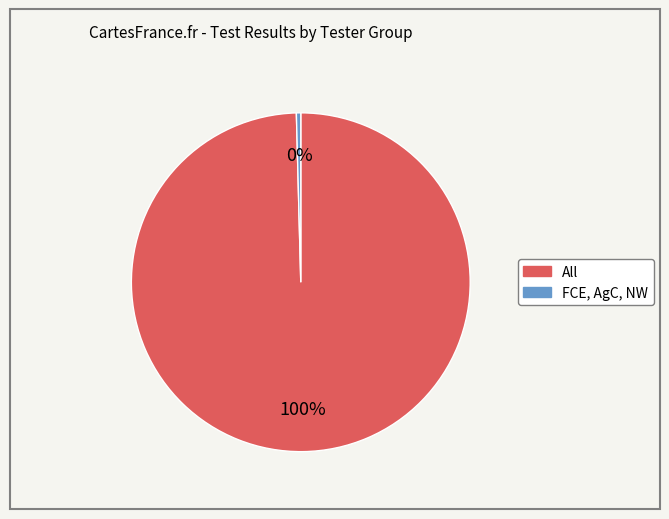

To the nearest percent, what is the average slice percentage?

50%